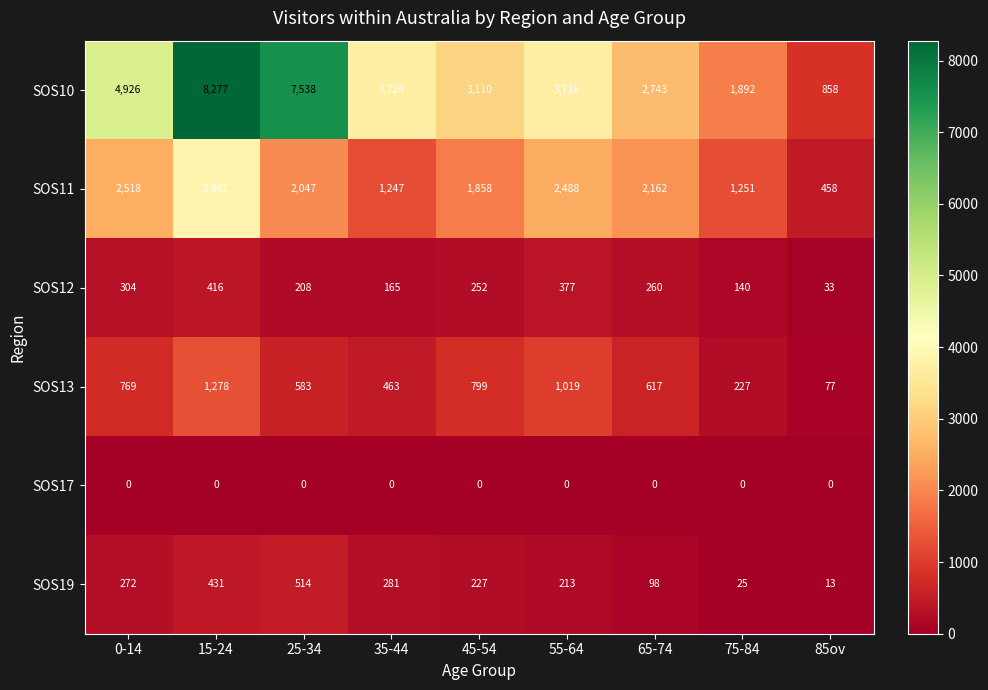

At which category does the chart reach its peak across all series?

15-24